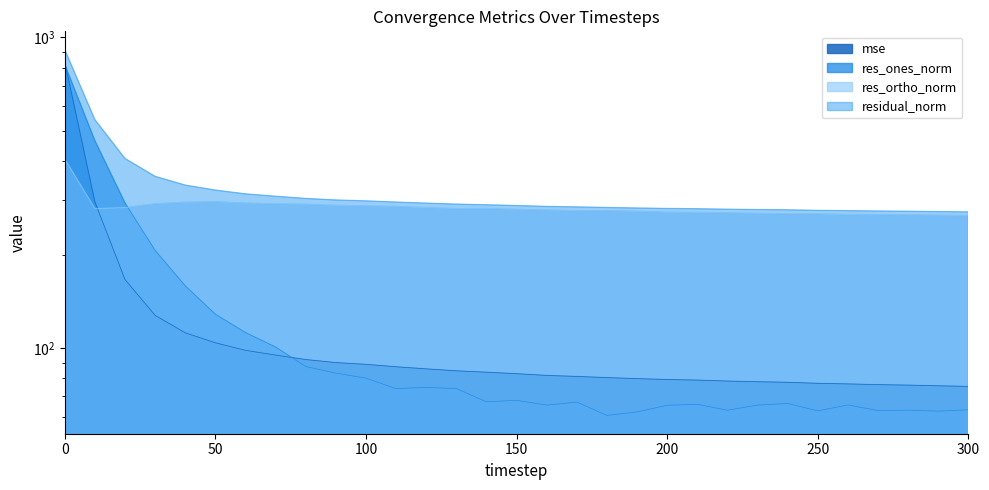

What is the difference between the second highest and minimum values in the mse series?

220.4